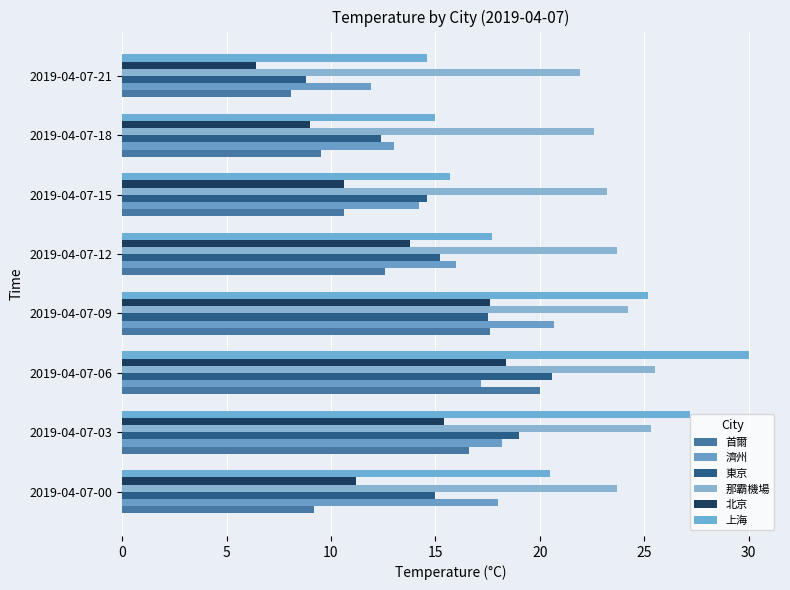

What is the difference between the maximum and minimum values in the 上海 series?

15.4